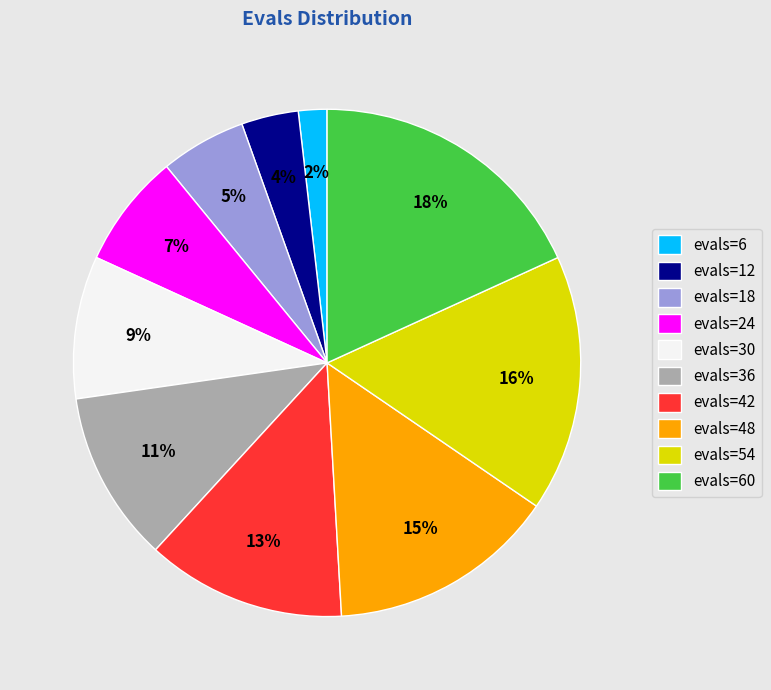

Is it true that evals=42 is 13% of the pie?

True